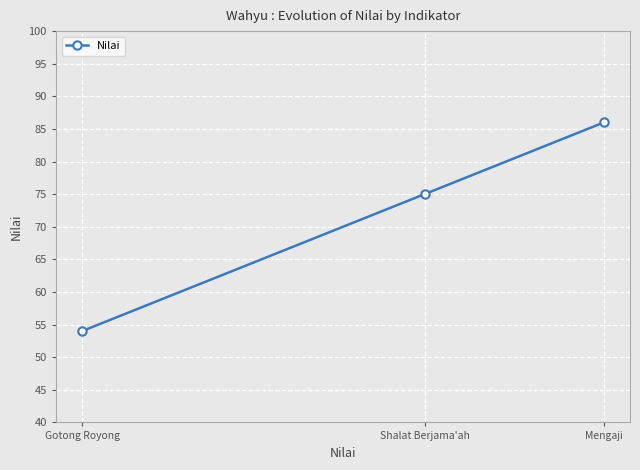

Reading left to right, list all the values displayed in this chart.

54	75	86